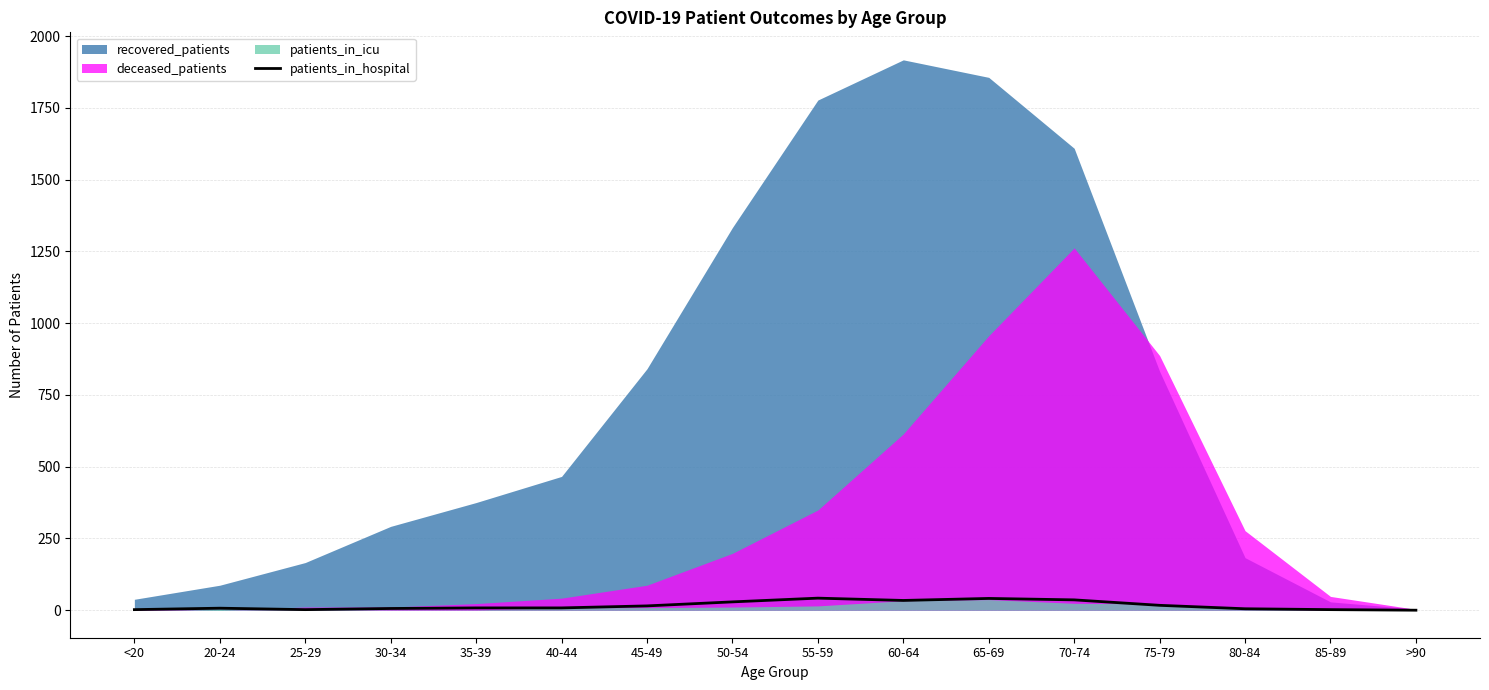

Is it true that patients_in_hospital equals 34 at 60-64?

True